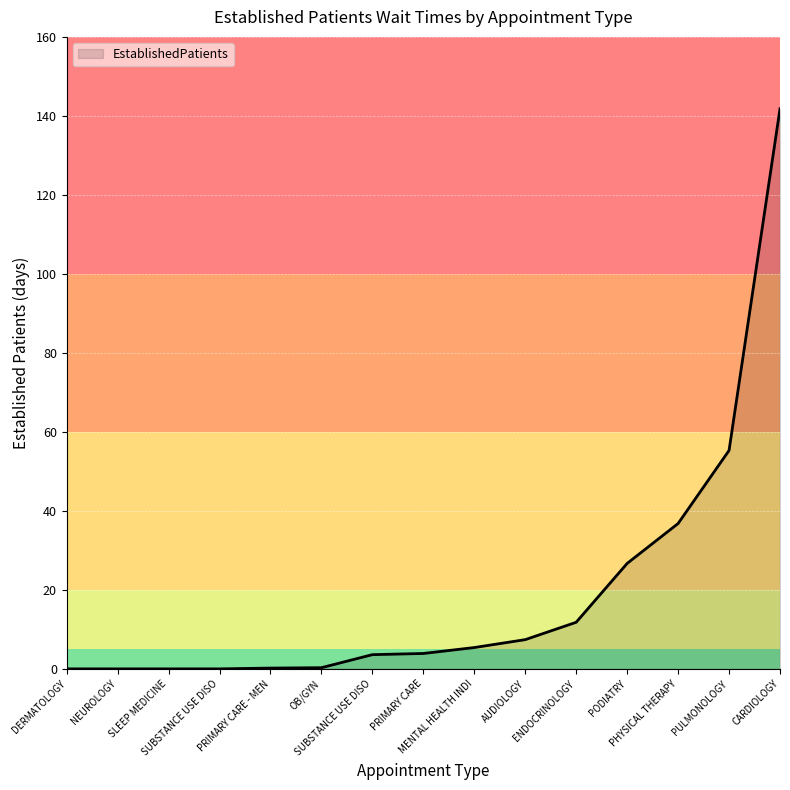

The chart shows a value of 26.7 at PODIATRY. True or false?

True